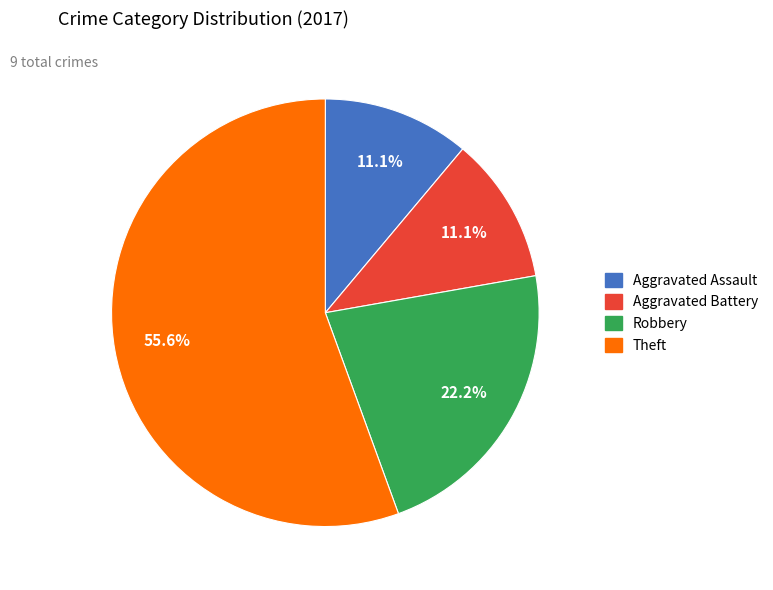

How many segments does this pie chart have?

4